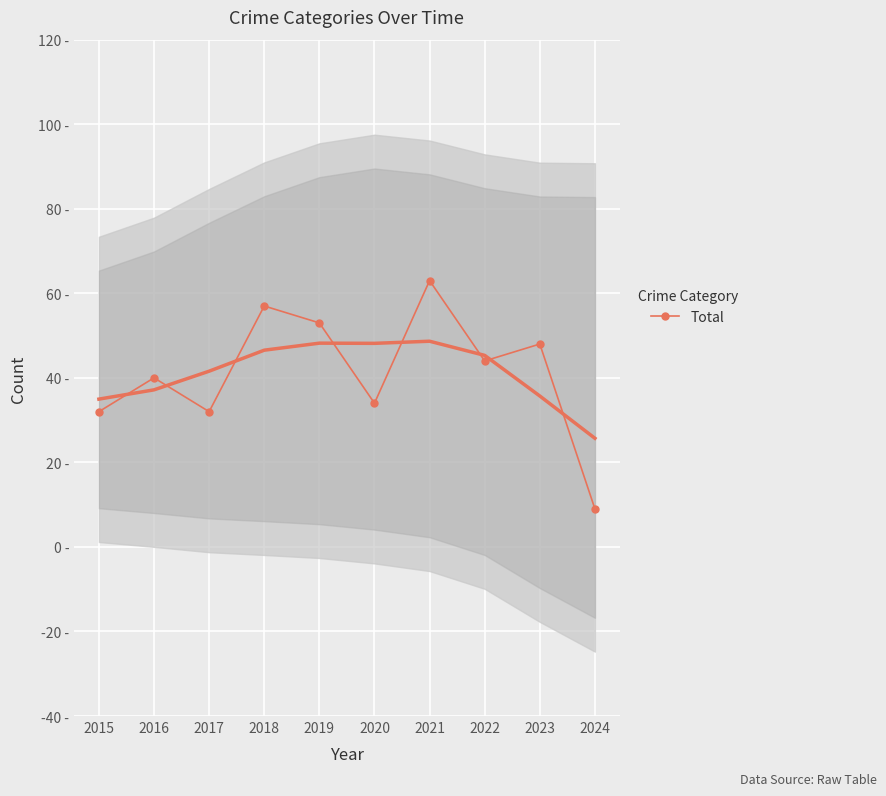

List the labels in order of value, smallest first.

2024, 2015, 2017, 2020, 2016, 2022, 2023, 2019, 2018, 2021